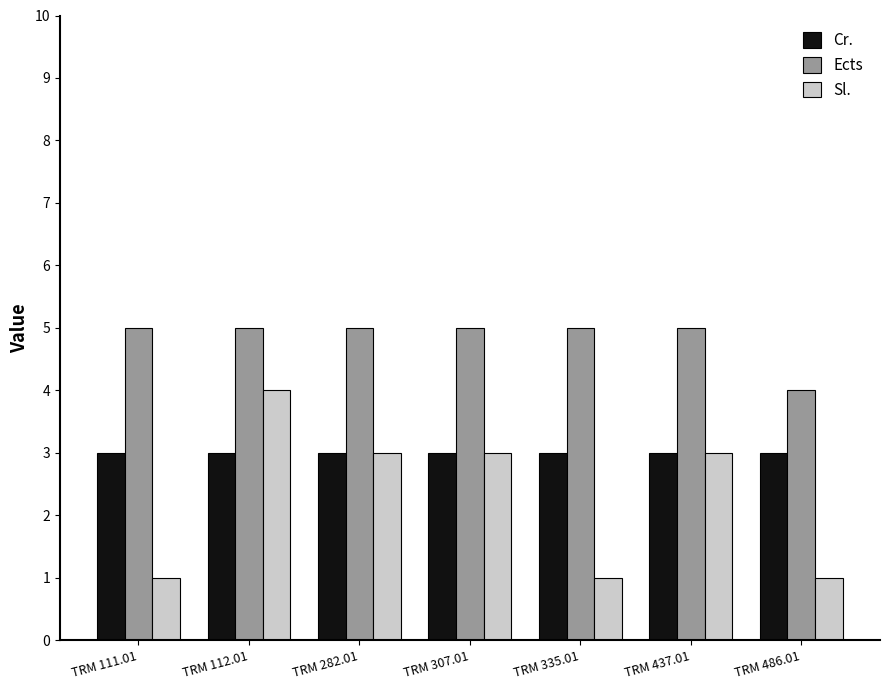

Rank the series by their average value, from highest to lowest.

Ects, Cr., Sl.